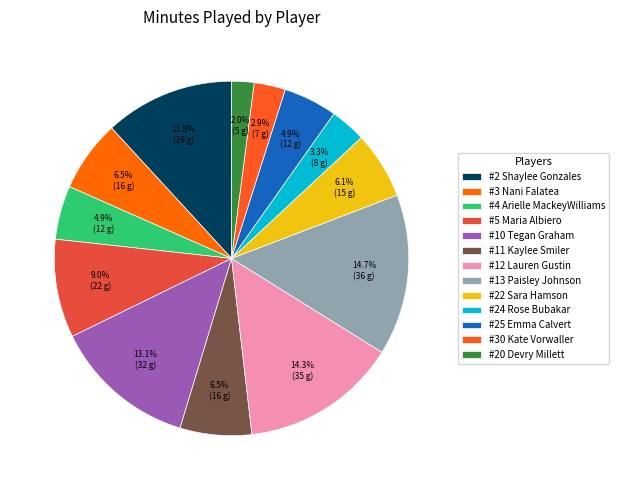

Is #13 Paisley Johnson the majority of the pie?

No